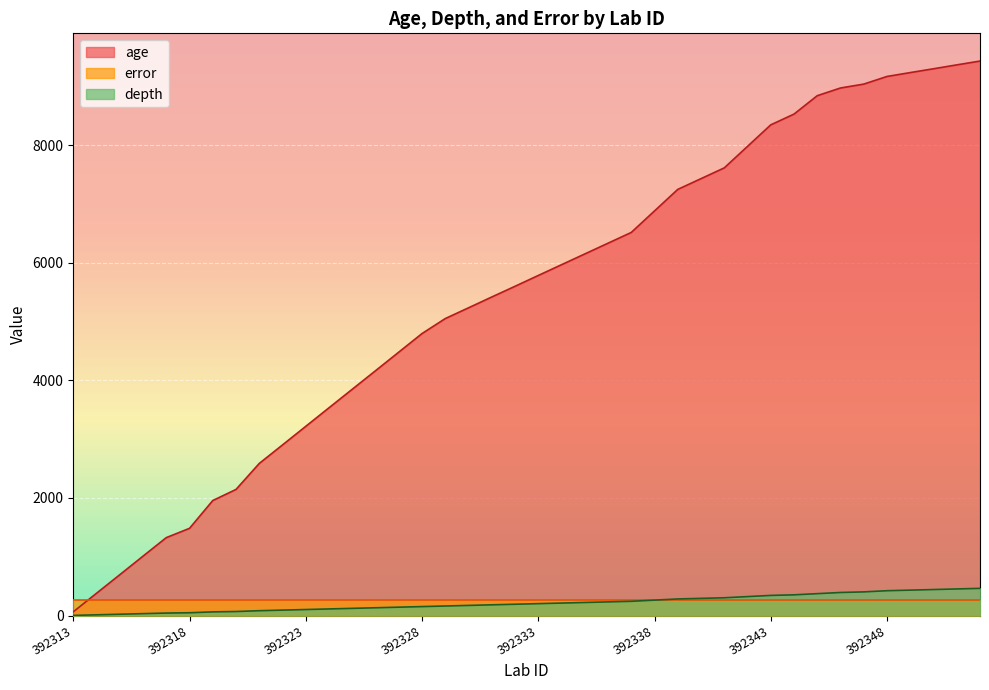

Is it true that depth equals 49 at 392316?

False